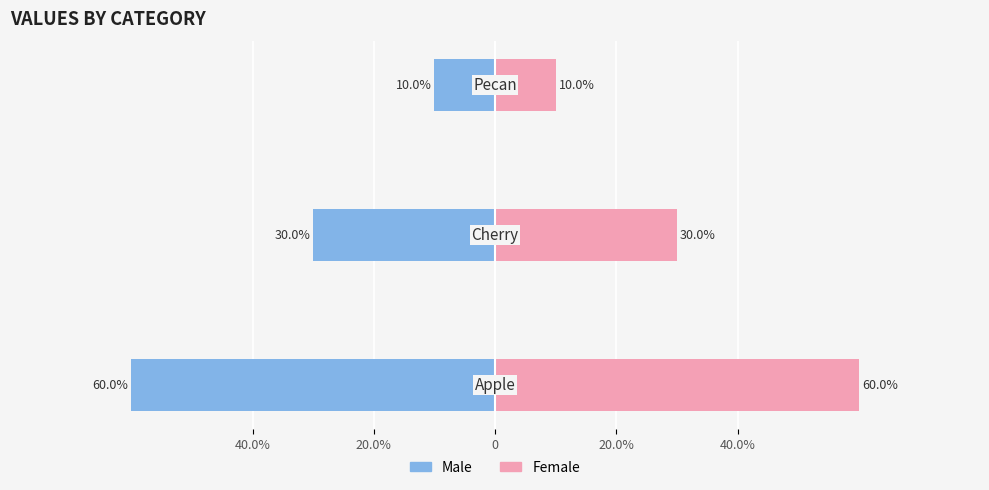

At how many categories does at least one series exceed -31?

3